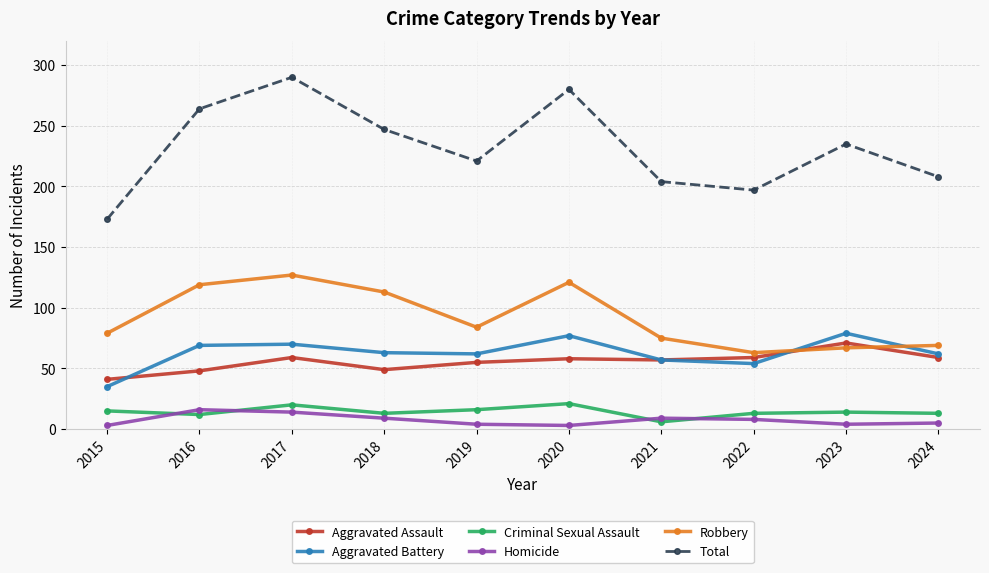

At 2023, list the series in order from largest to smallest.

Total, Aggravated Battery, Aggravated Assault, Robbery, Criminal Sexual Assault, Homicide